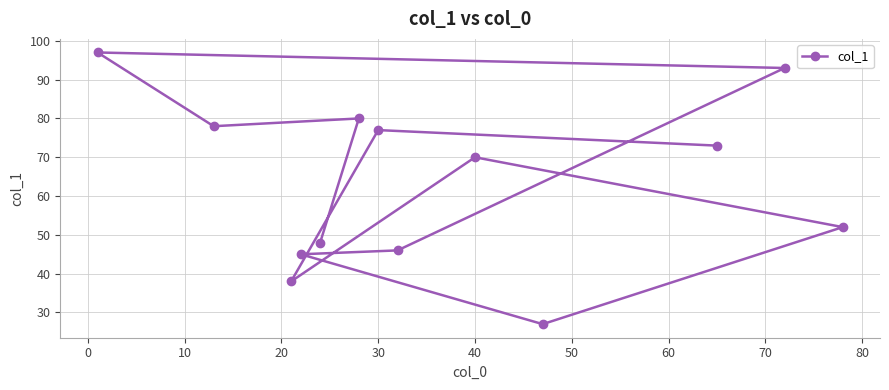

What is the minimum value shown in the chart?

27